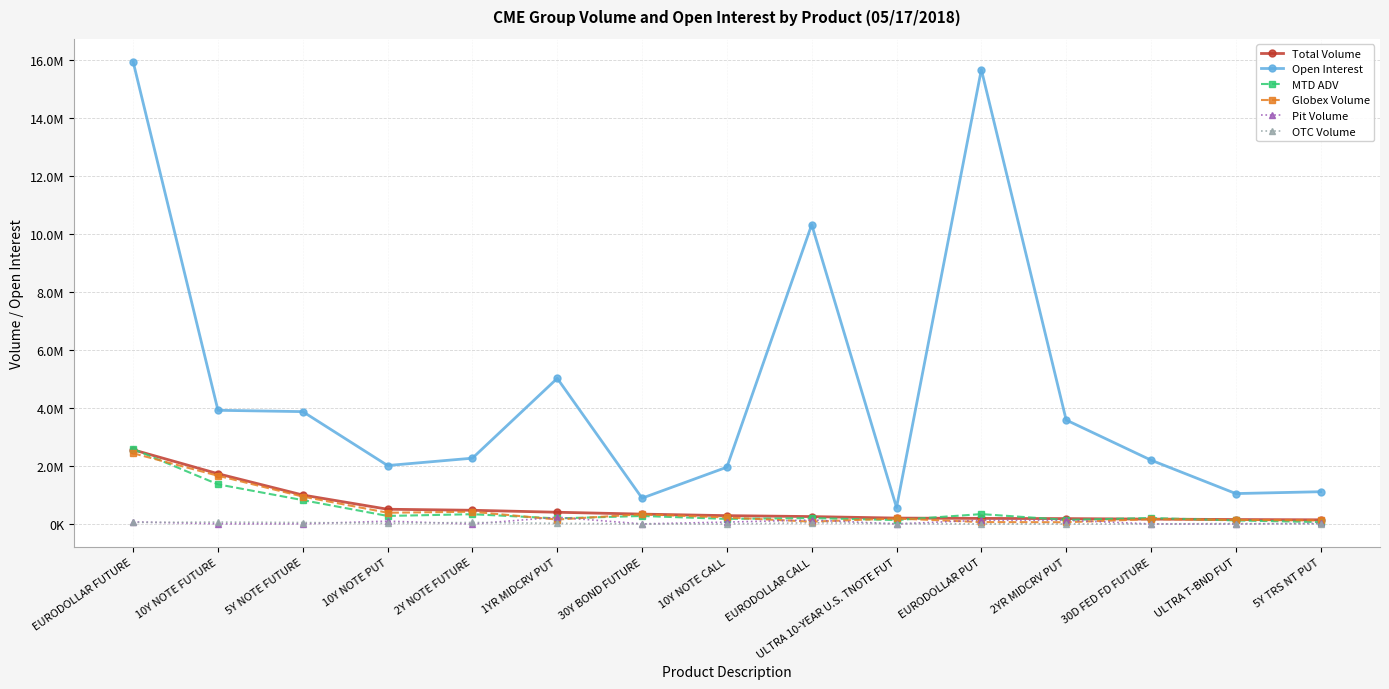

True or false: Total Volume has more than 0 interior local peaks.

False